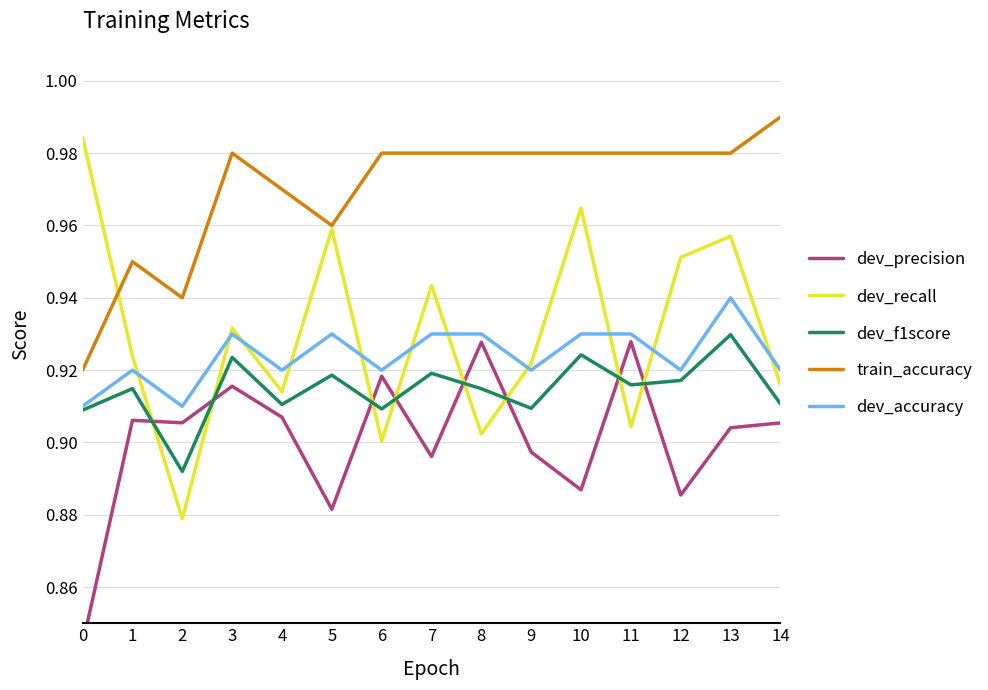

At which category is the sum across all series the highest?

13